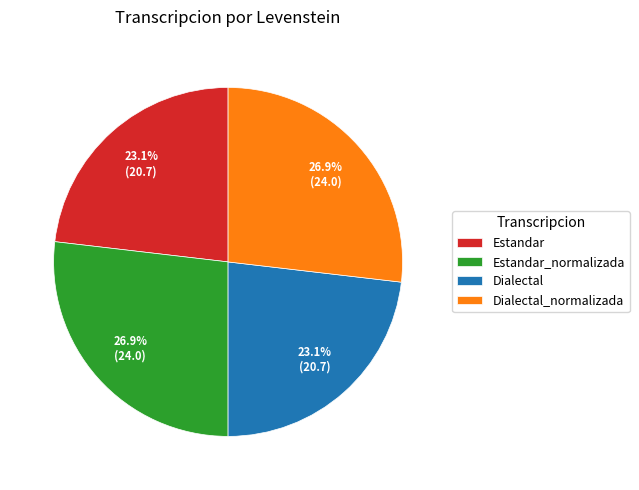

To the nearest percent, what is the average slice percentage?

25%